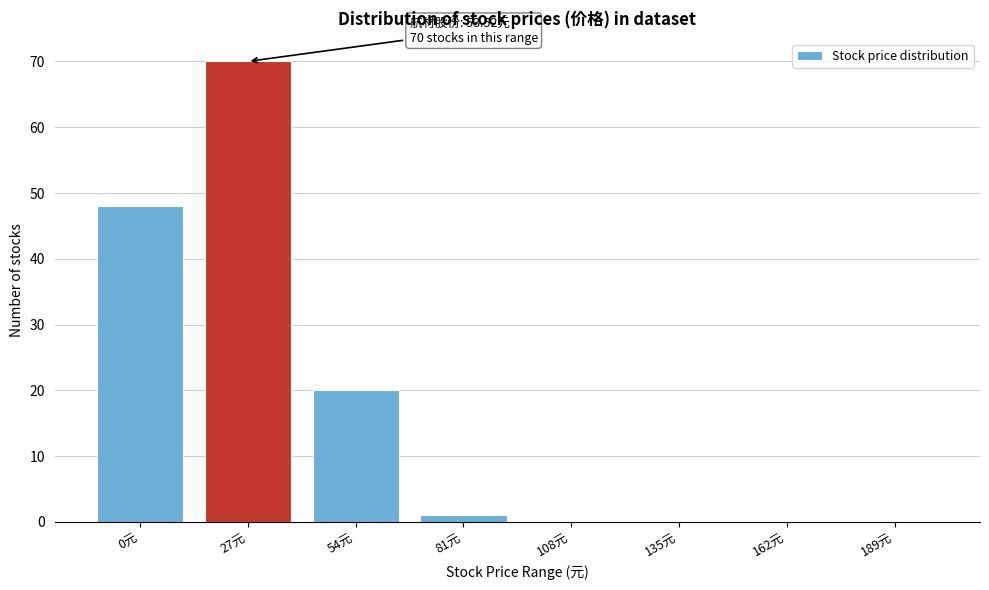

Reading left to right, transcribe all the data shown in this chart.

0元=48	27元=70	54元=20	81元=1	108元=0	135元=0	162元=0	189元=0